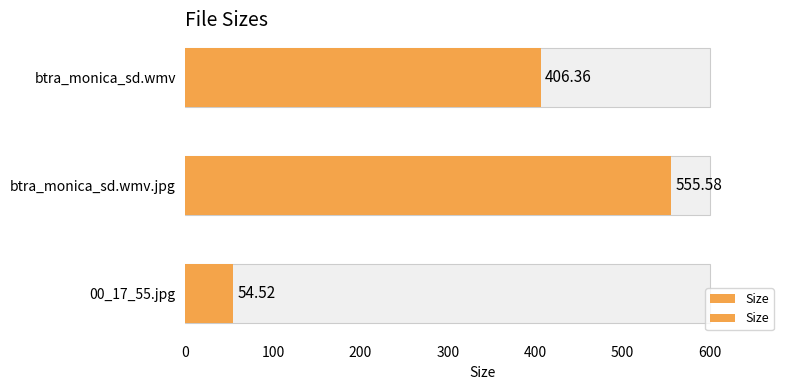

What is the difference between the values at btra_monica_sd.wmv and 00_17_55.jpg?

351.8